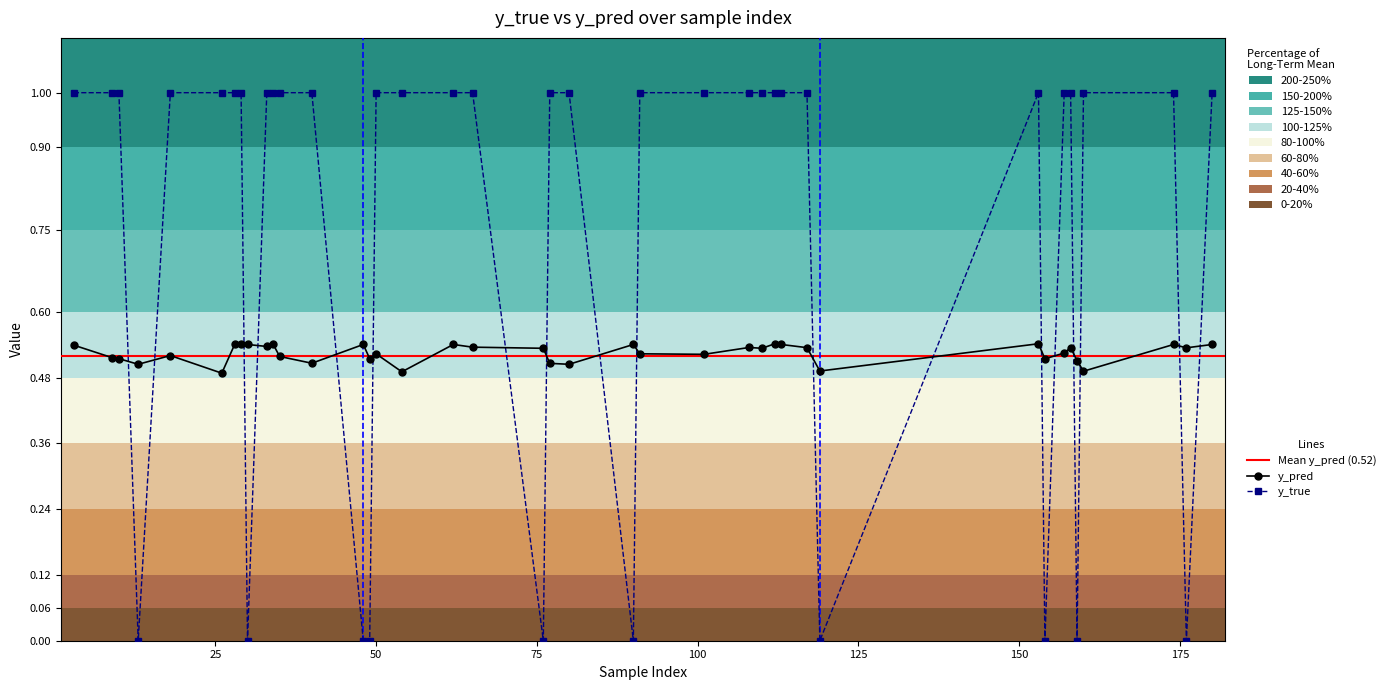

What is the approximate value of y_true at 101?

1.0